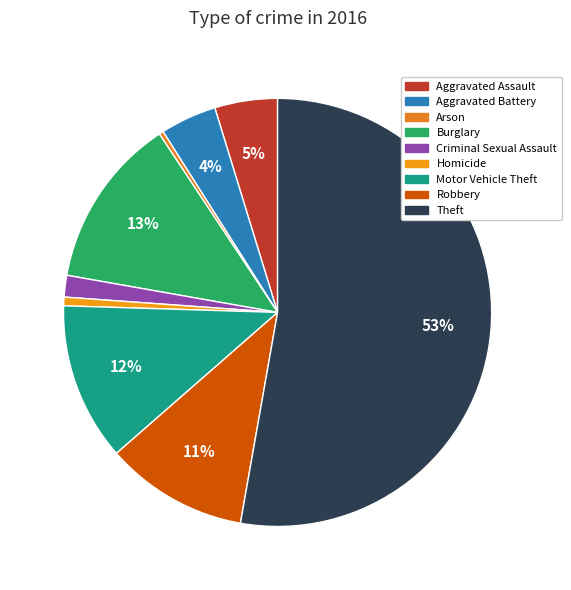

To the nearest percent, what is the difference between the largest and smallest slice percentages?

52%